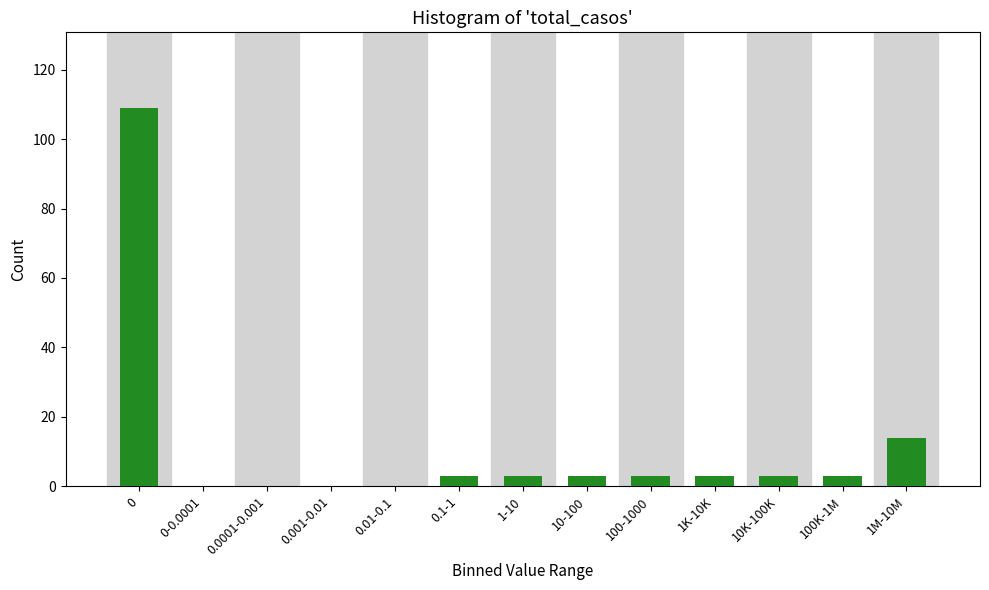

Reading left to right, what are all the values shown in this chart?

0=109	0-0.0001=0	0.0001-0.001=0	0.001-0.01=0	0.01-0.1=0	0.1-1=3	1-10=3	10-100=3	100-1000=3	1K-10K=3	10K-100K=3	100K-1M=3	1M-10M=14